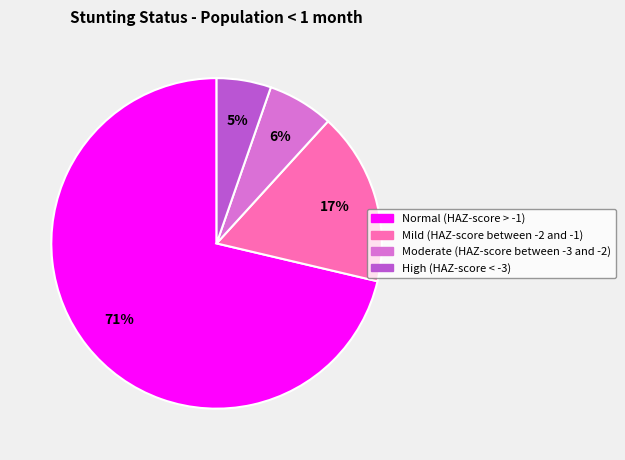

How many segments does this pie chart have?

4